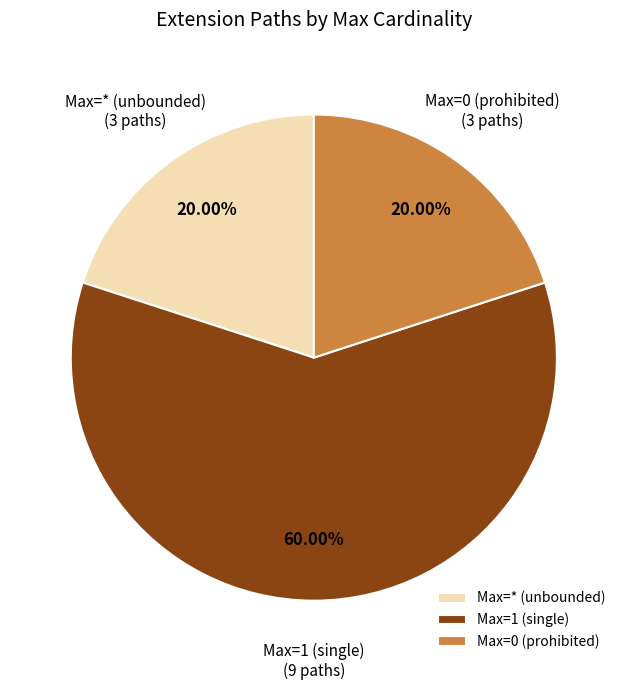

How many slices are in this pie chart?

3